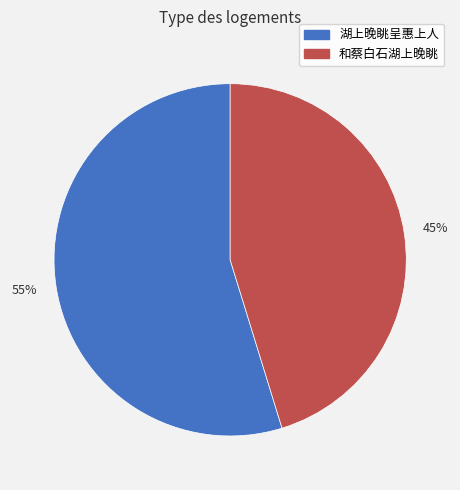

How many segments does this pie chart have?

2